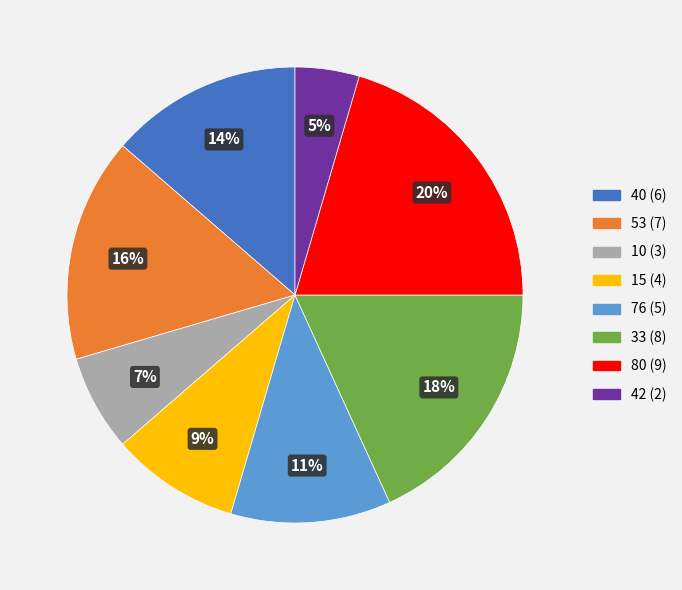

What is the ratio of the value at 76 to the value at 53?

0.7